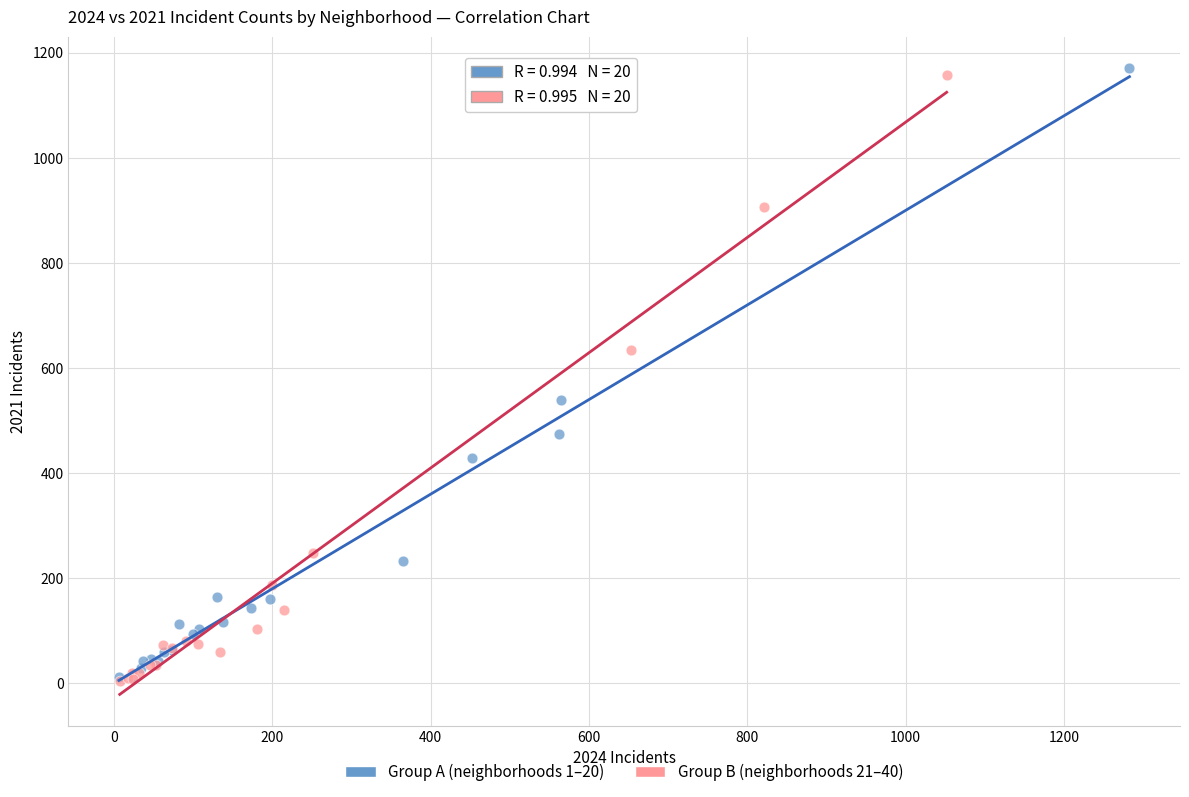

What are all the series names shown in the legend?

Group A (neighborhoods 1–20), Group B (neighborhoods 21–40)